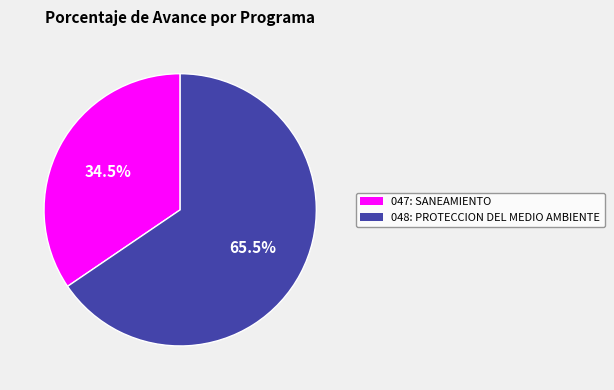

What is the total percentage of 048: PROTECCION DEL MEDIO AMBIENTE and 047: SANEAMIENTO?

100.0%